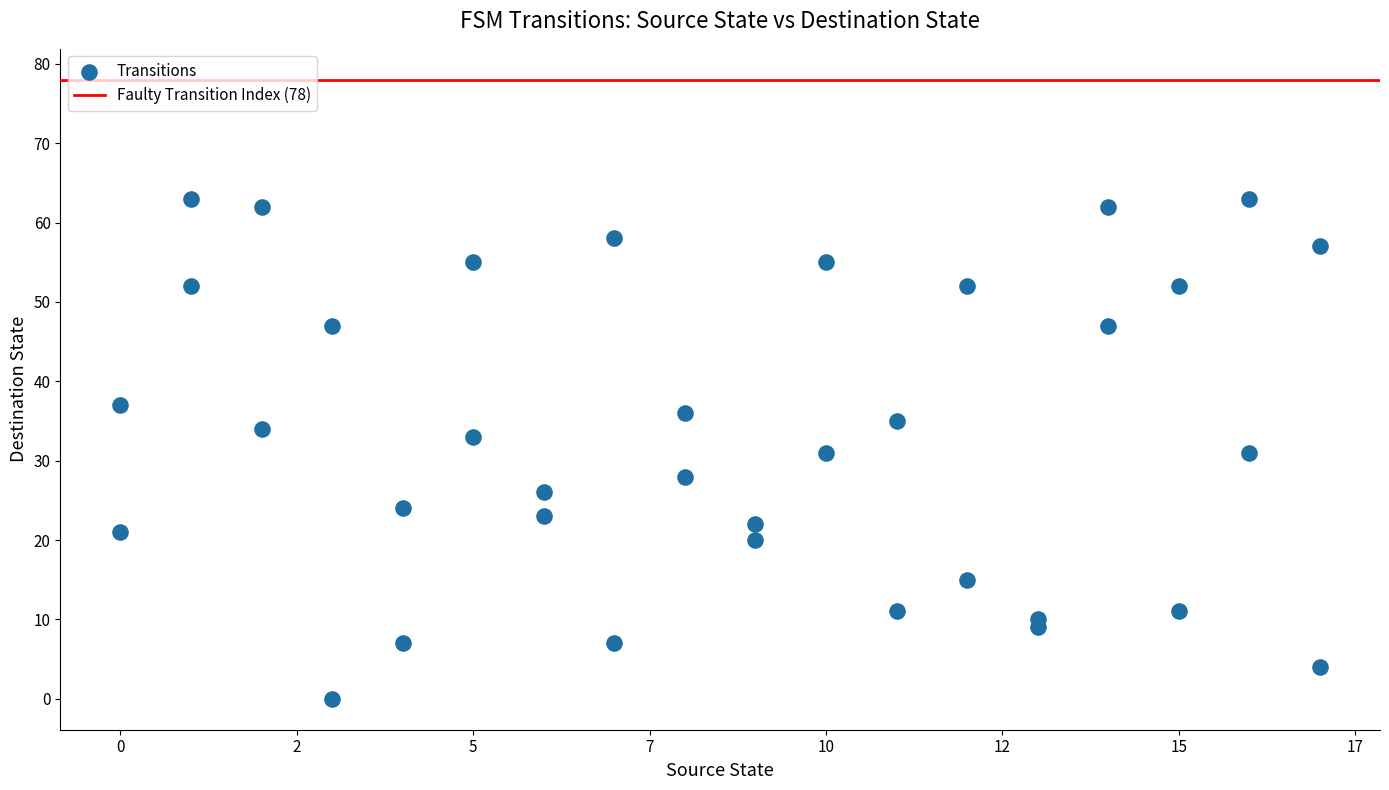

What is the range of Y values (max minus min)?

63